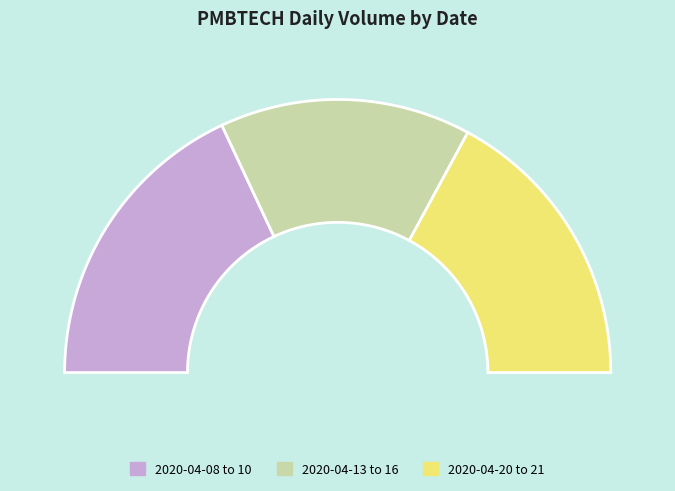

Do 2020-04-16 and 2020-04-09 together represent more than half of the pie?

No